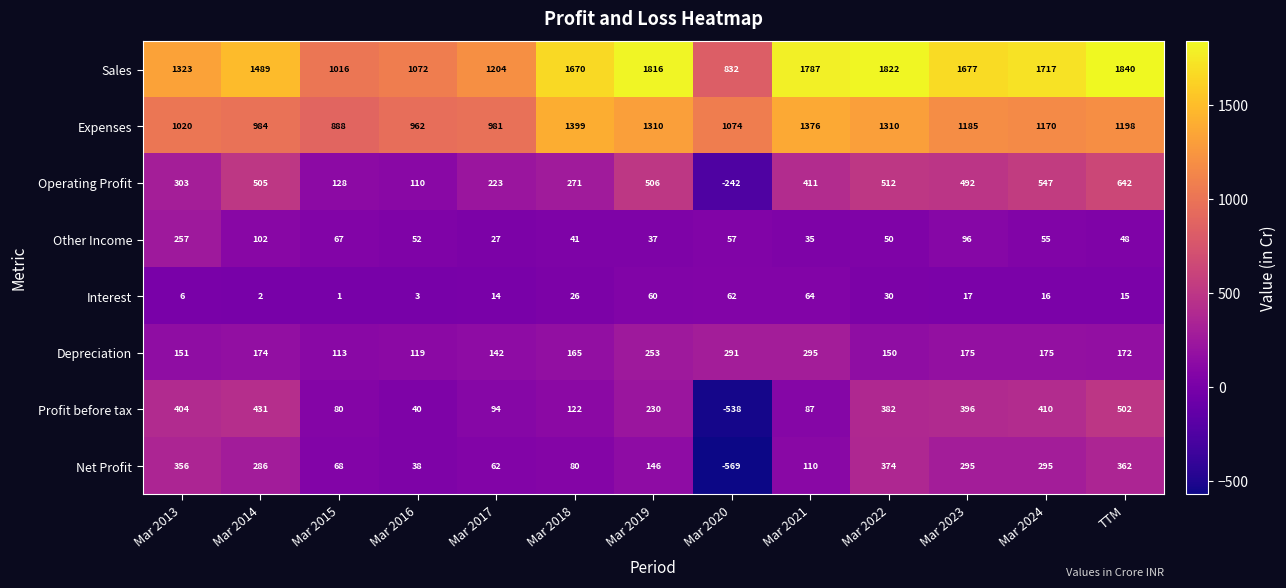

Which series has the largest range (max minus min)?

Profit before tax